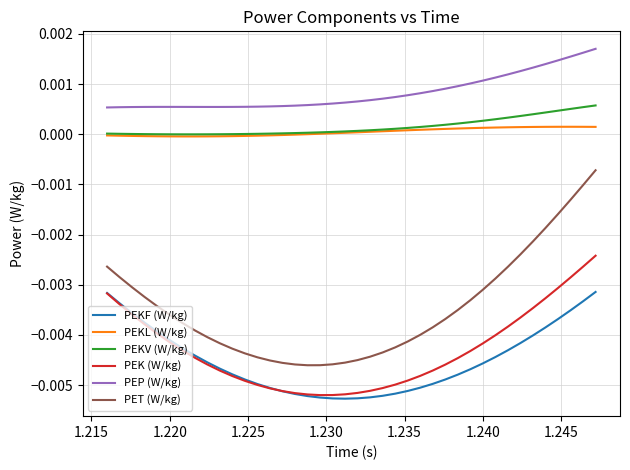

Count the number of data series in this chart.

6